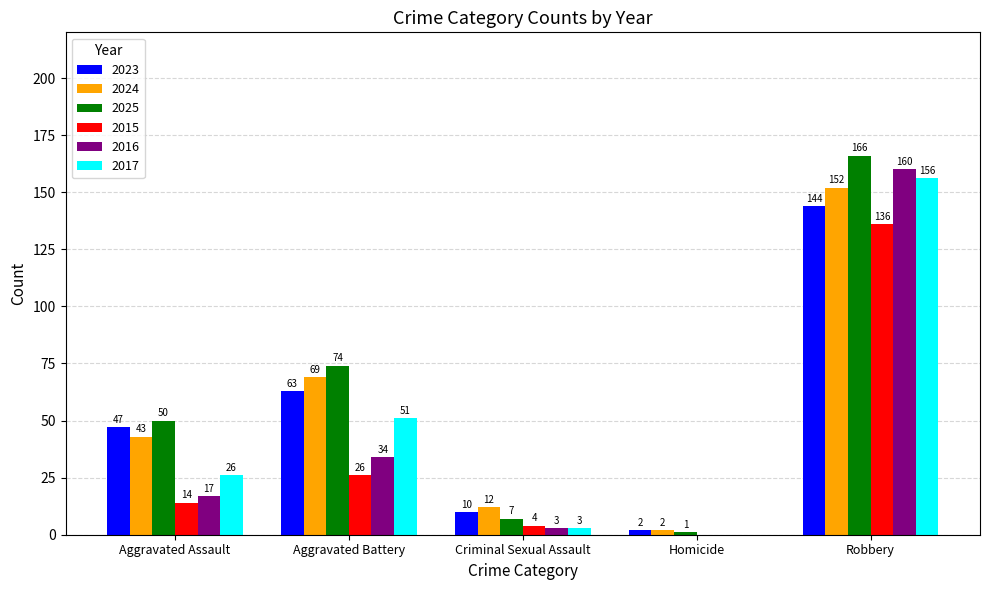

At which category is the sum across all series the highest?

Robbery